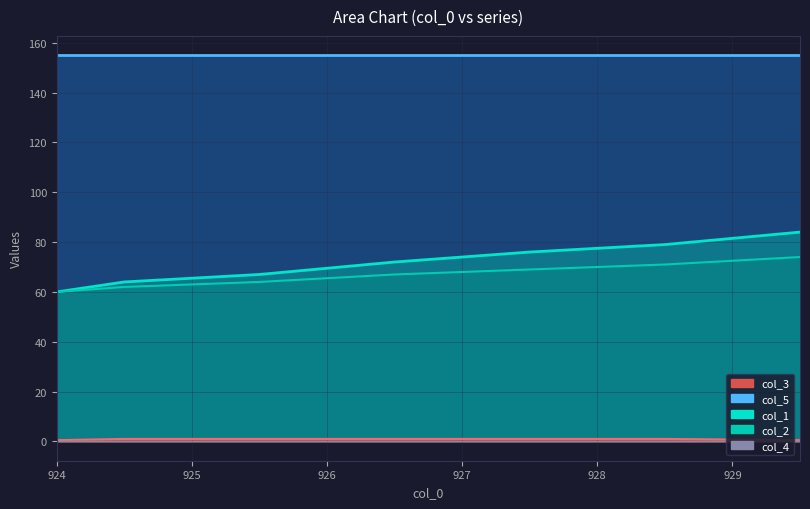

List the labels in order of col_1 value, largest first.

929.5, 928.5, 927.5, 926.5, 925.5, 924.5, 924.0